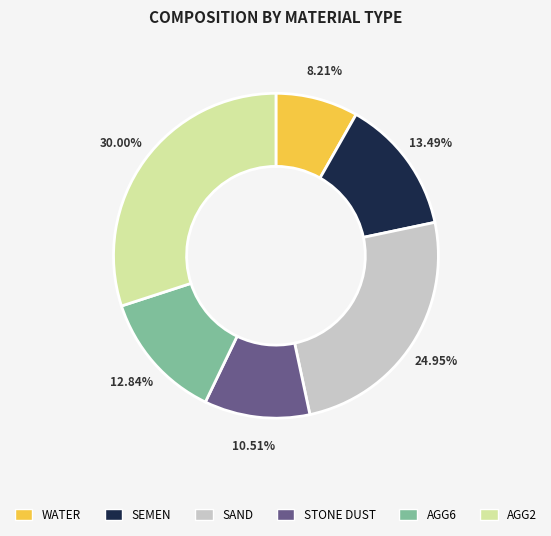

To the nearest percent, what percentage of the pie is WATER?

8%